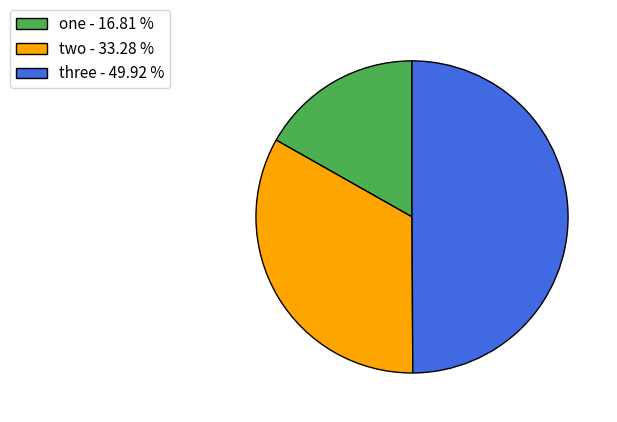

Which category has the smallest portion of the pie?

one